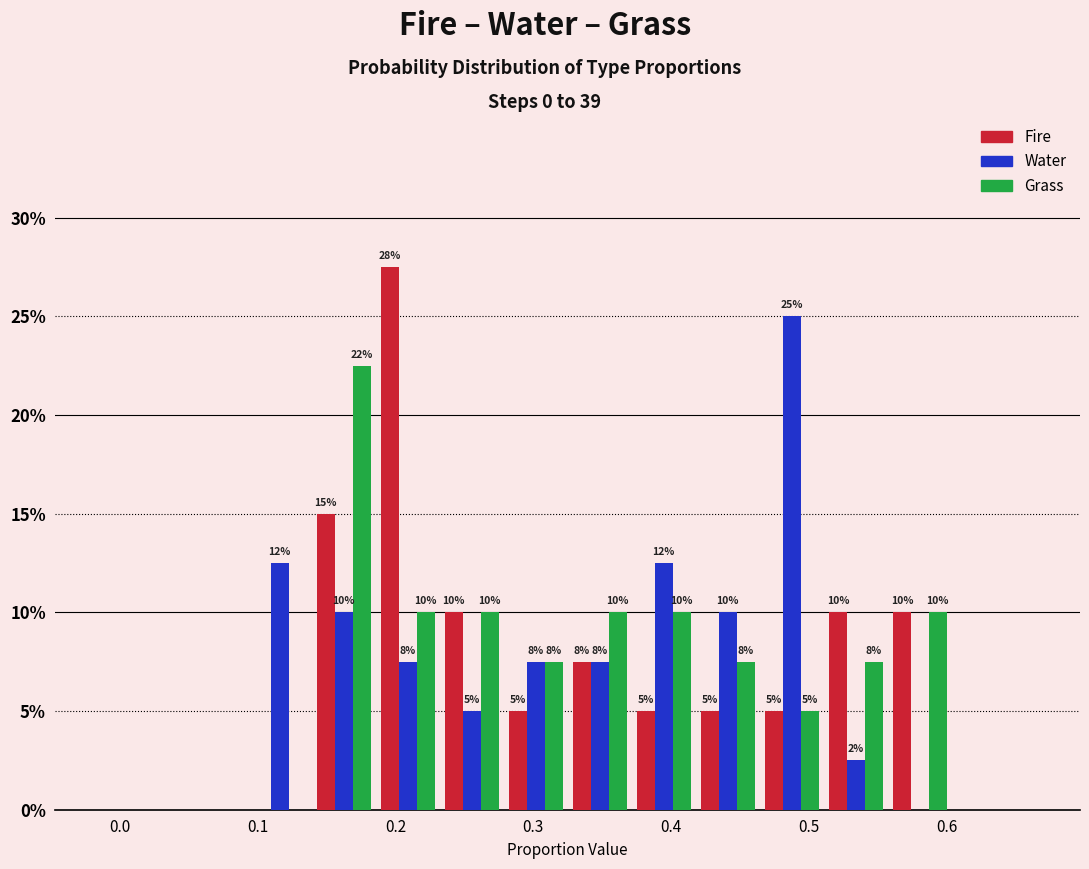

In the Water series, which range on the x-axis has the tallest bar?

0.46 to 0.51